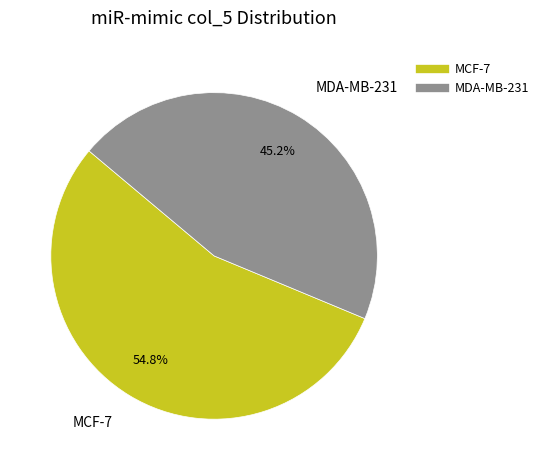

Combined, do MCF-7 and MDA-MB-231 account for over 50%?

Yes